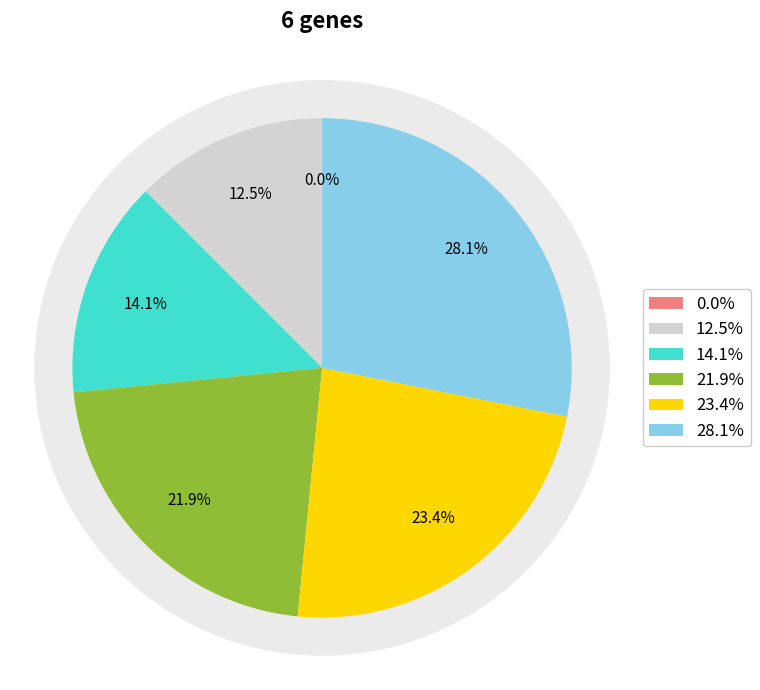

Which category has the smallest portion of the pie?

Gene 0